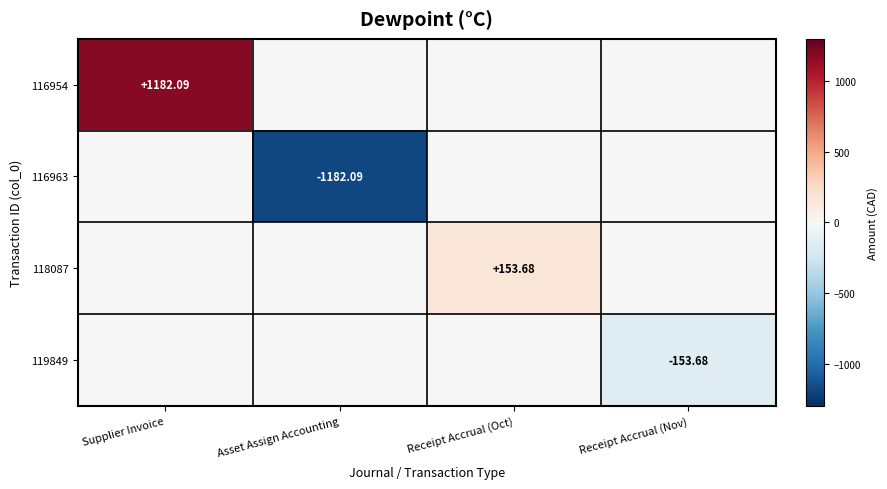

How many values in the 116954 series exceed 0?

1